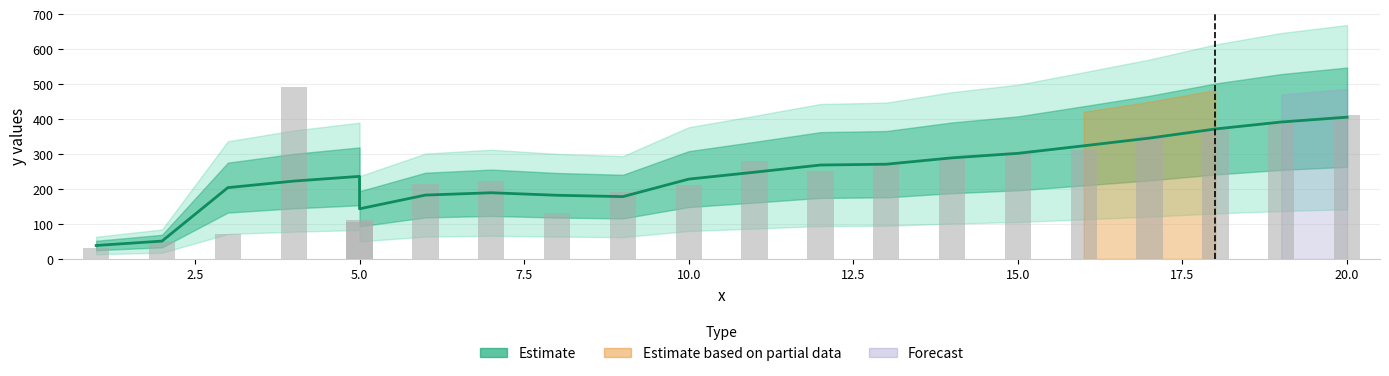

What is the spread (max minus min) of values at 5.0?

133.7